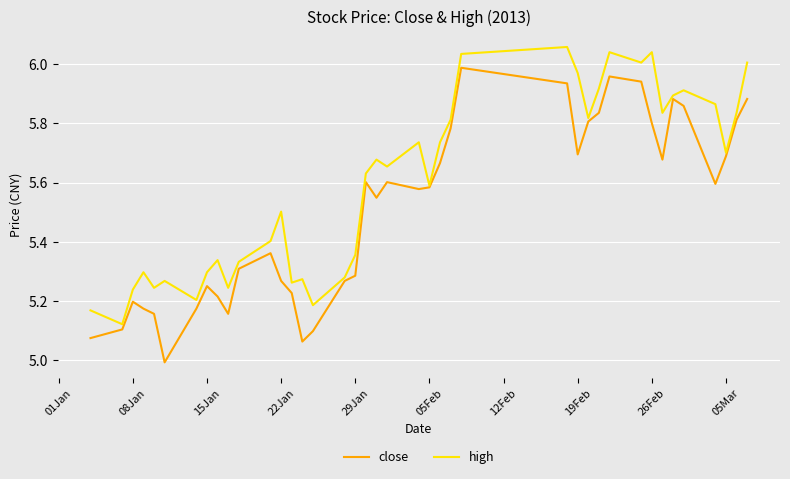

Which series has the largest total across all categories?

high